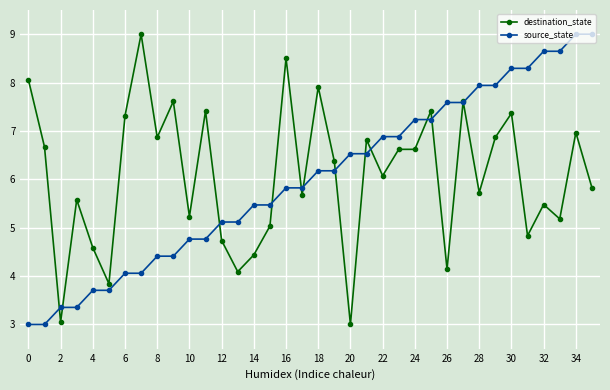

What is the sum of all source_state values?

216.0